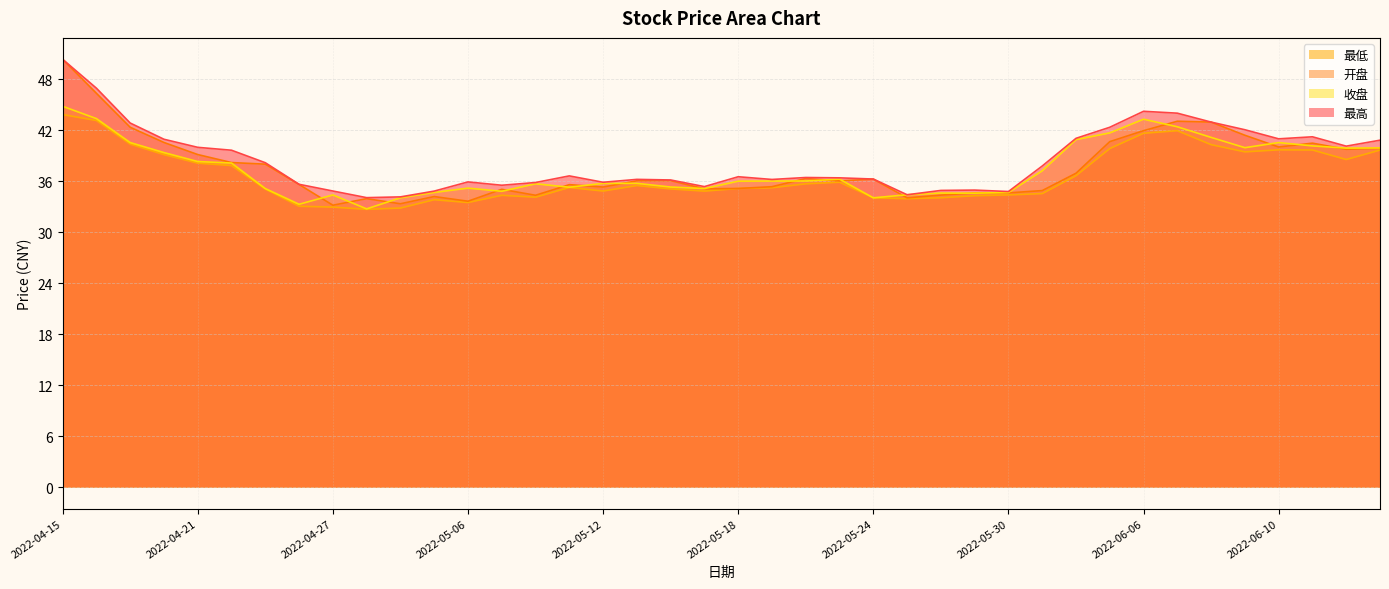

What position from the left is 2022-05-26?

27